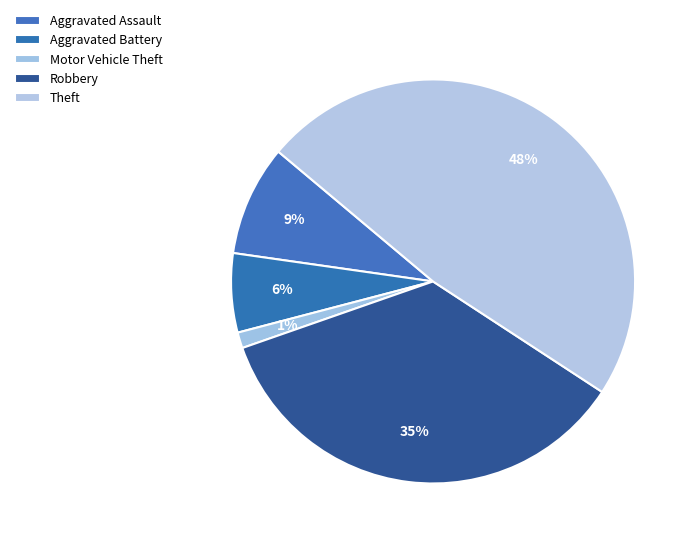

Does any single category account for the majority?

No